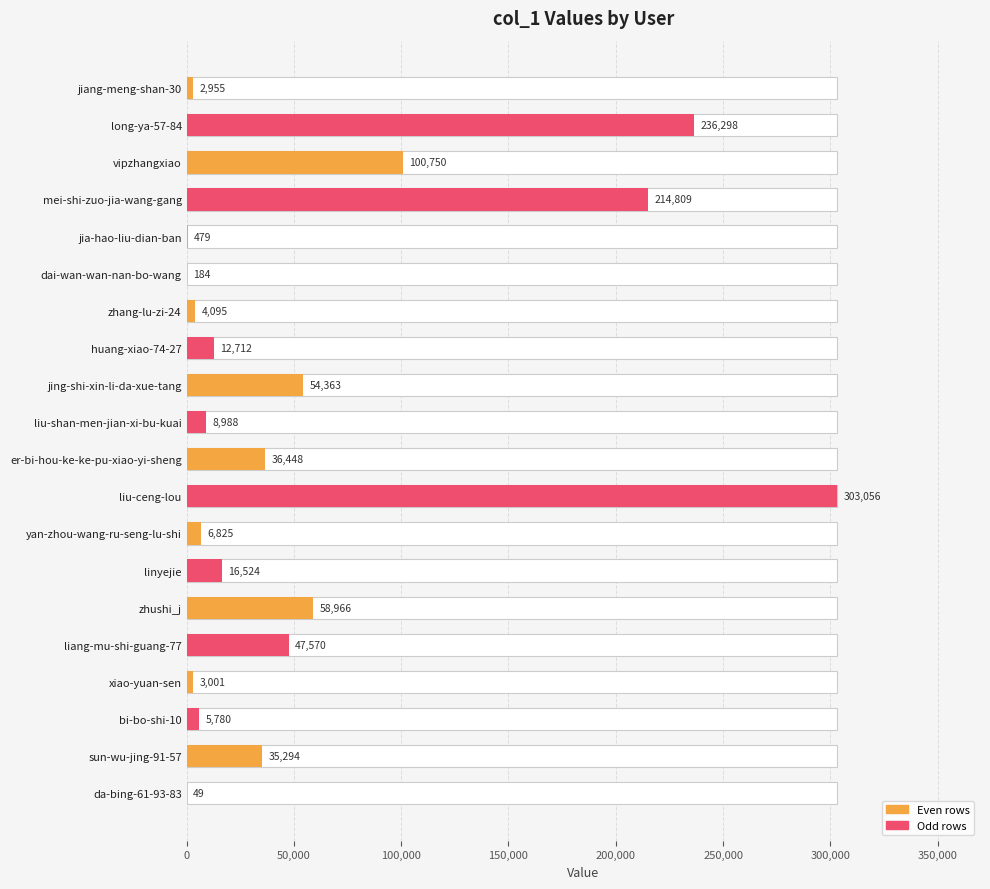

What value does the data have at vipzhangxiao, to the nearest 10?

100750